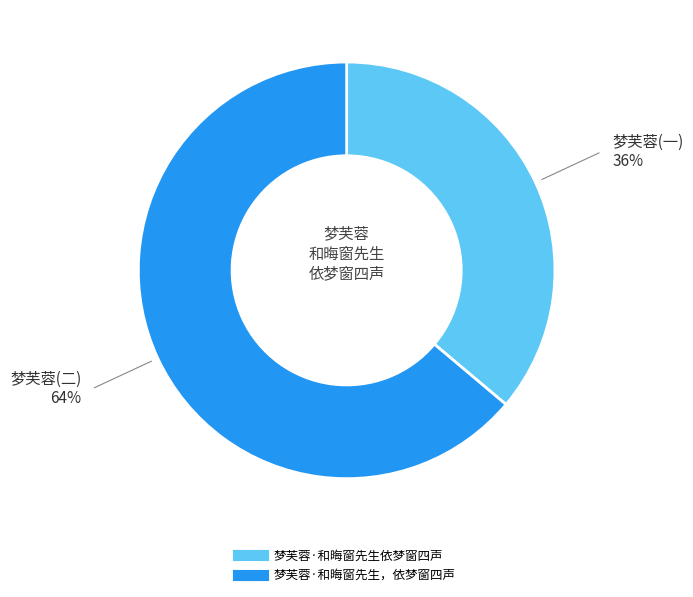

Which category has the biggest portion of the pie?

梦芙蓉·和晦窗先生，依梦窗四声